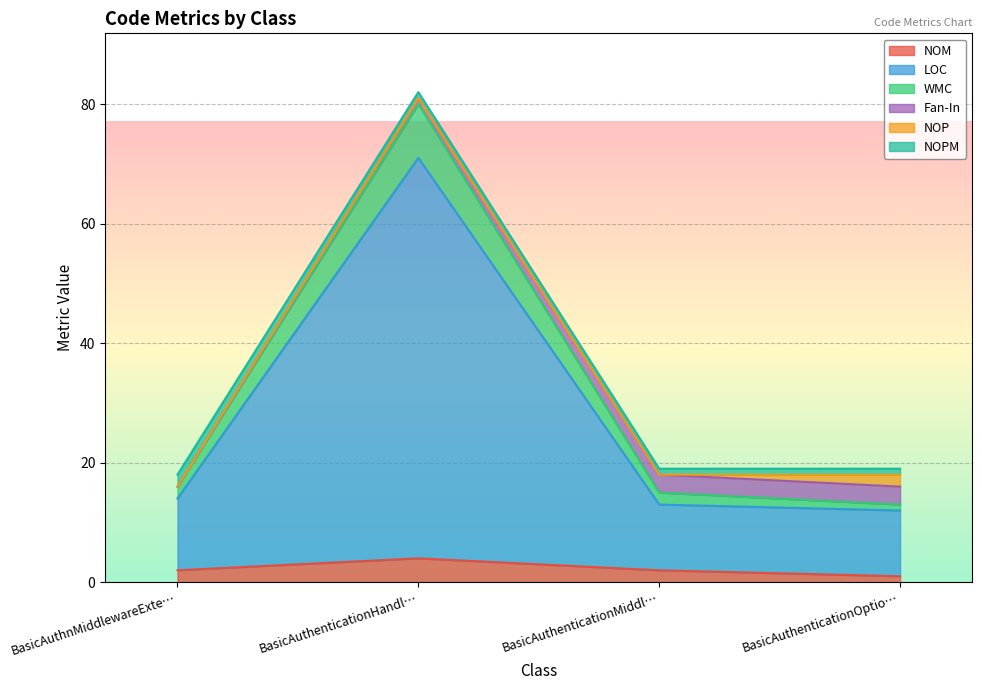

How many lines are shown in the chart?

6